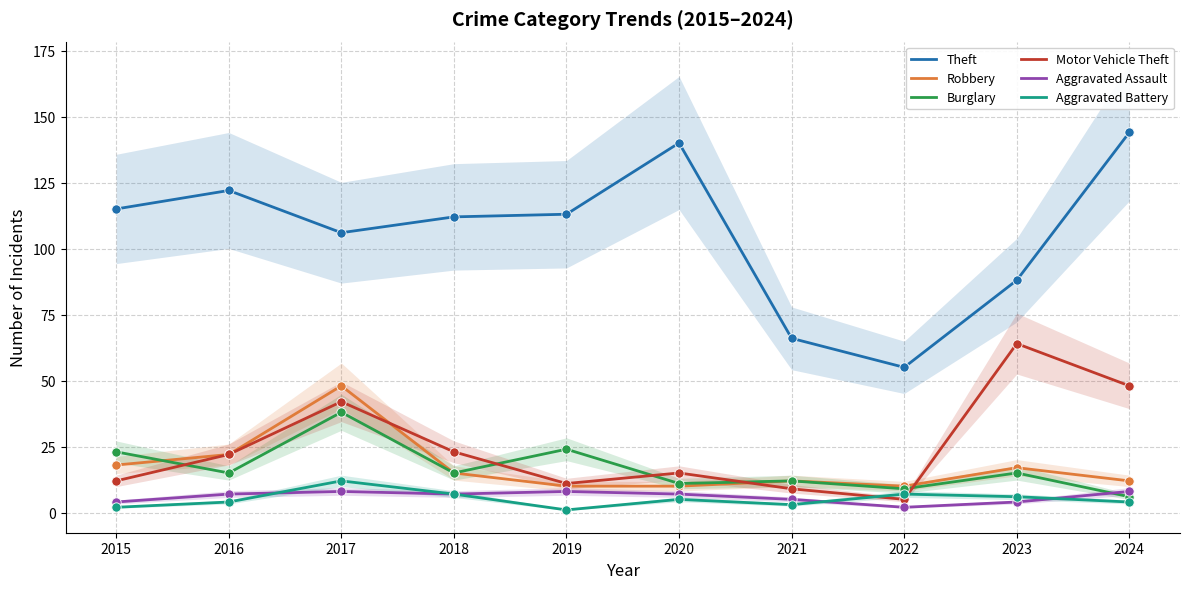

Which series contains the lowest Y value?

Aggravated Battery